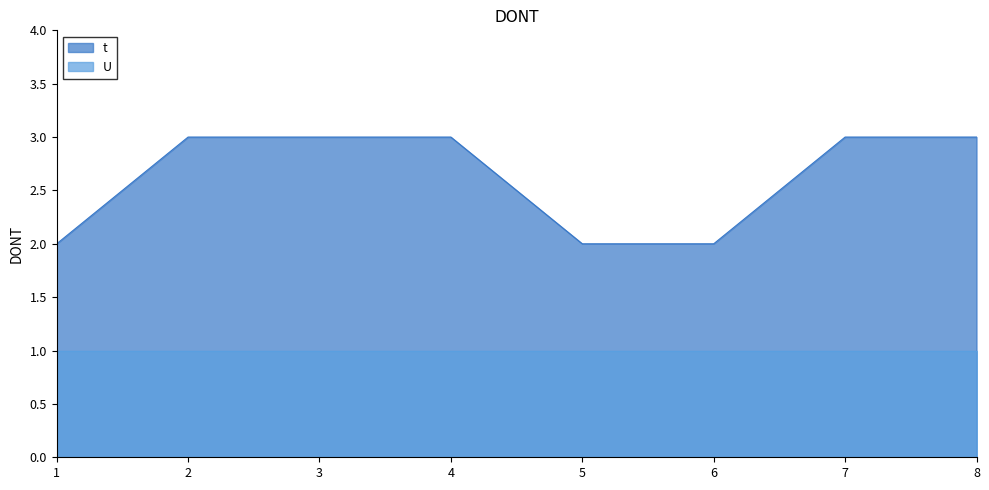

List the labels in order of value, largest first.

2, 3, 4, 7, 8, 1, 5, 6